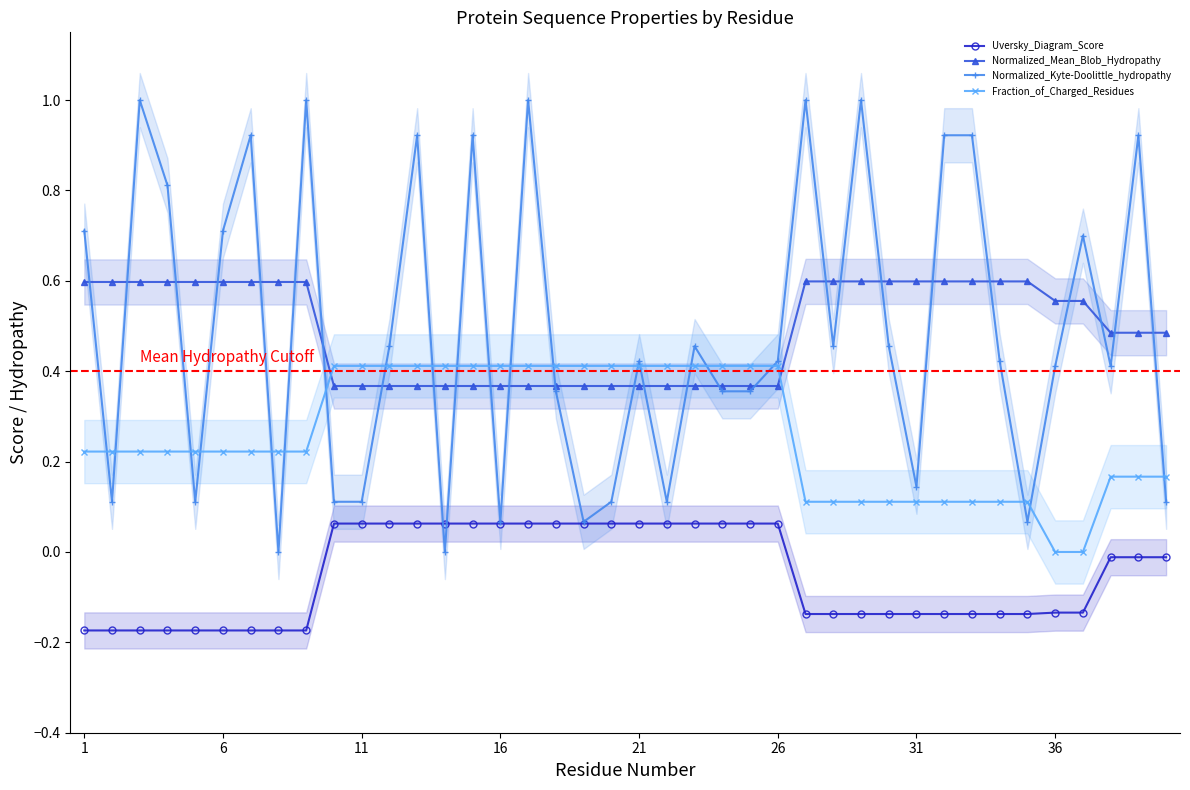

What value does the Normalized_Kyte-Doolittle_hydropathy series have at 6?

0.7